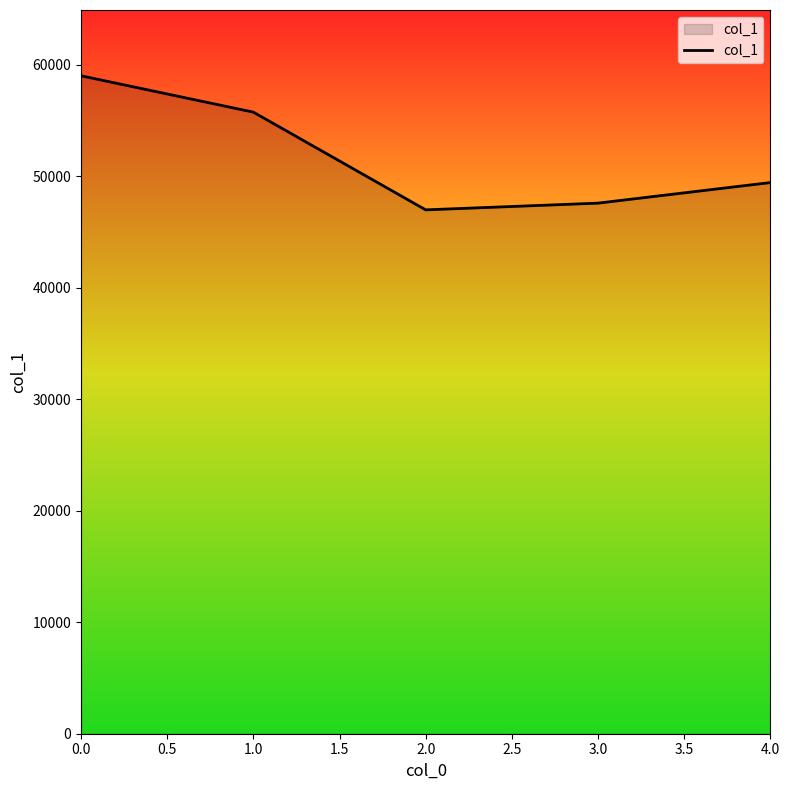

What is the difference between the second highest and second lowest values?

8164